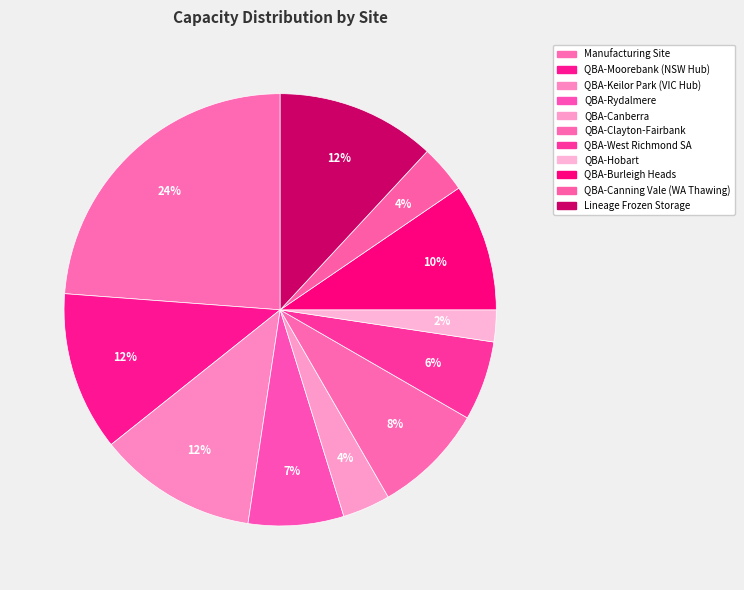

Does Manufacturing Site represent more than half of the total?

No